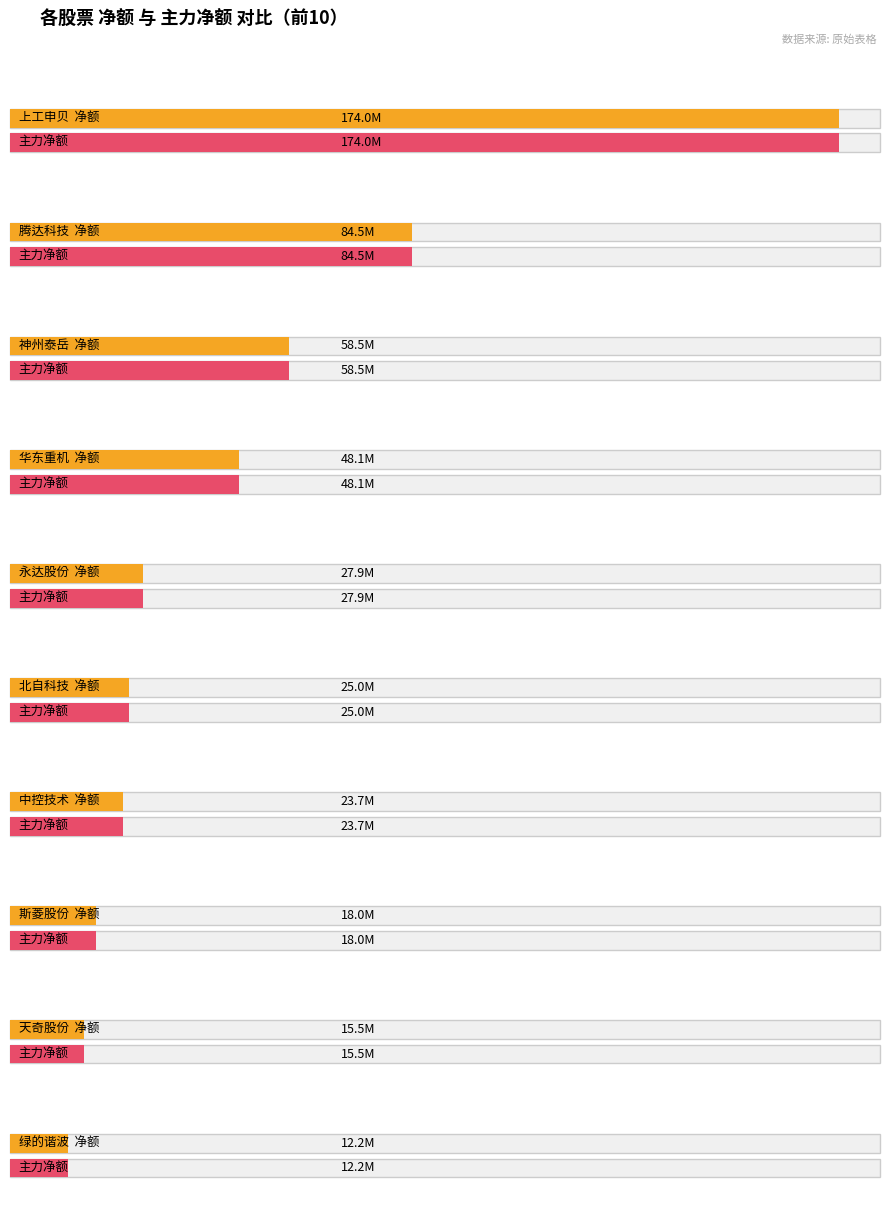

What is the maximum value for 主力净额?

173972273